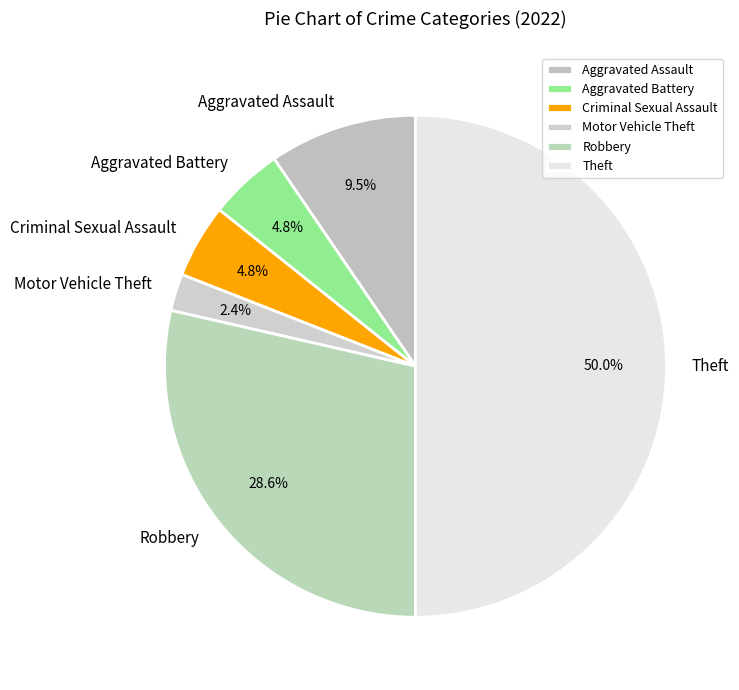

Does Criminal Sexual Assault represent more than half of the total?

No